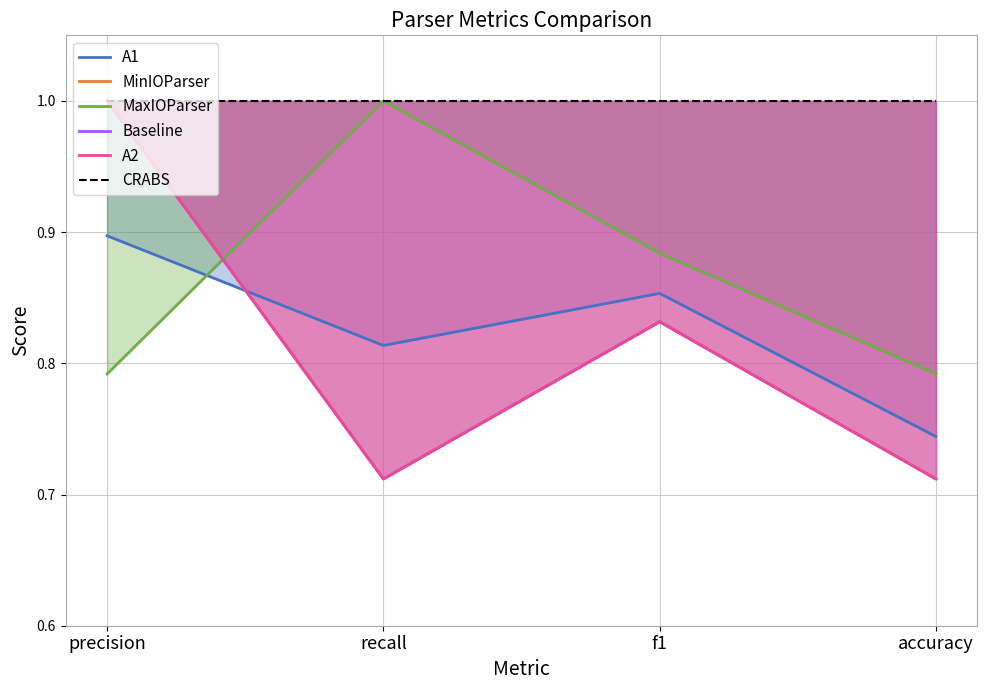

At which category does MinIOParser reach its first local valley?

recall